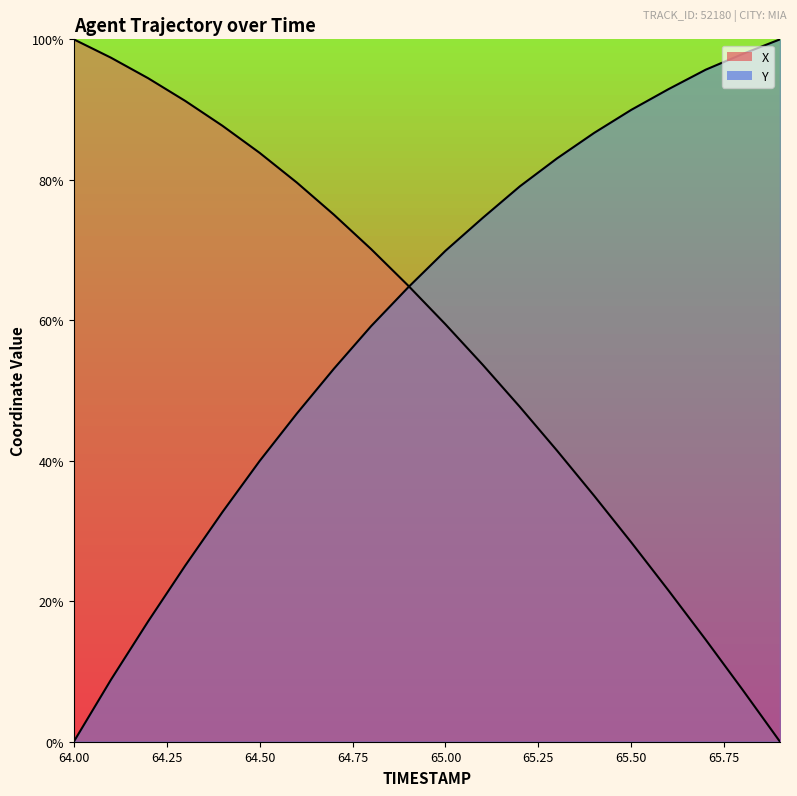

How many categories are shown in the chart?

20